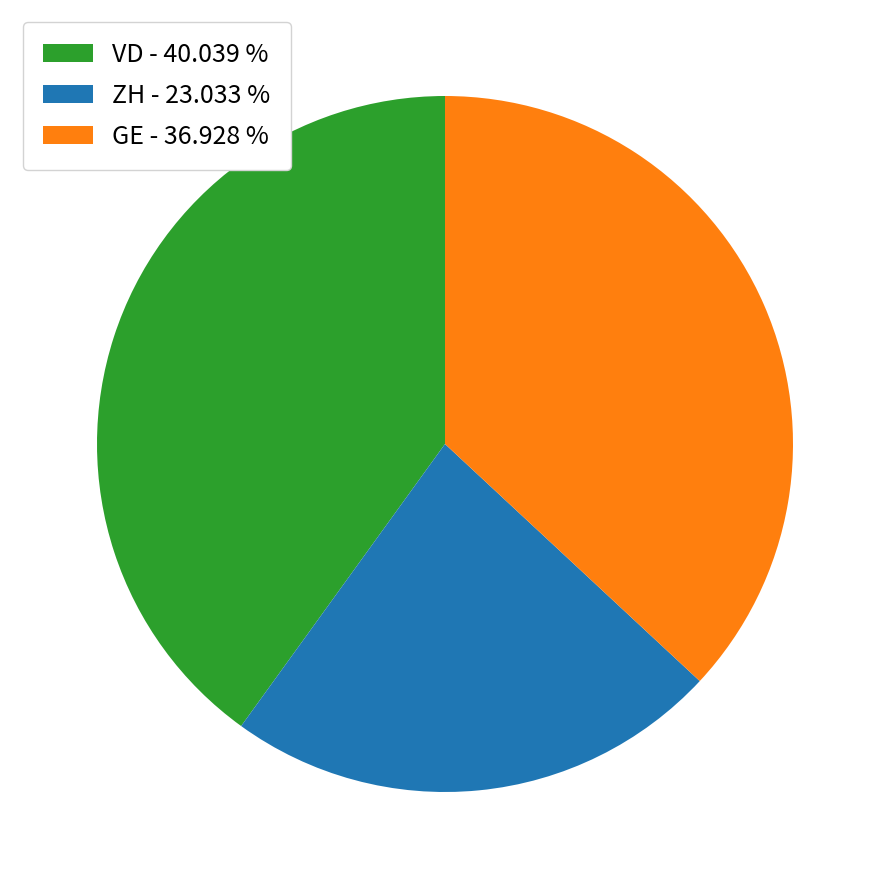

Do VD - 40.039 % and GE - 36.928 % together represent more than half of the pie?

Yes